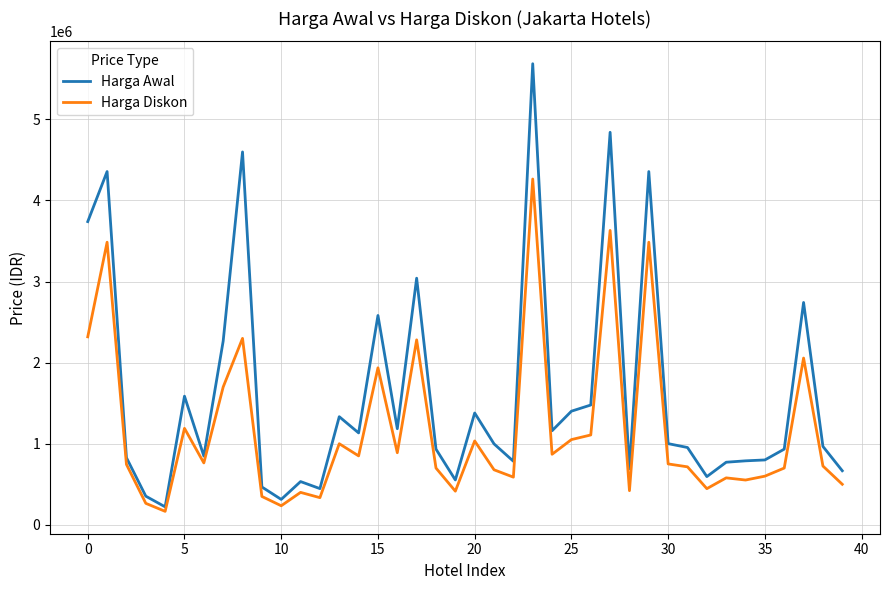

Which series has the largest total across all categories?

Harga Awal